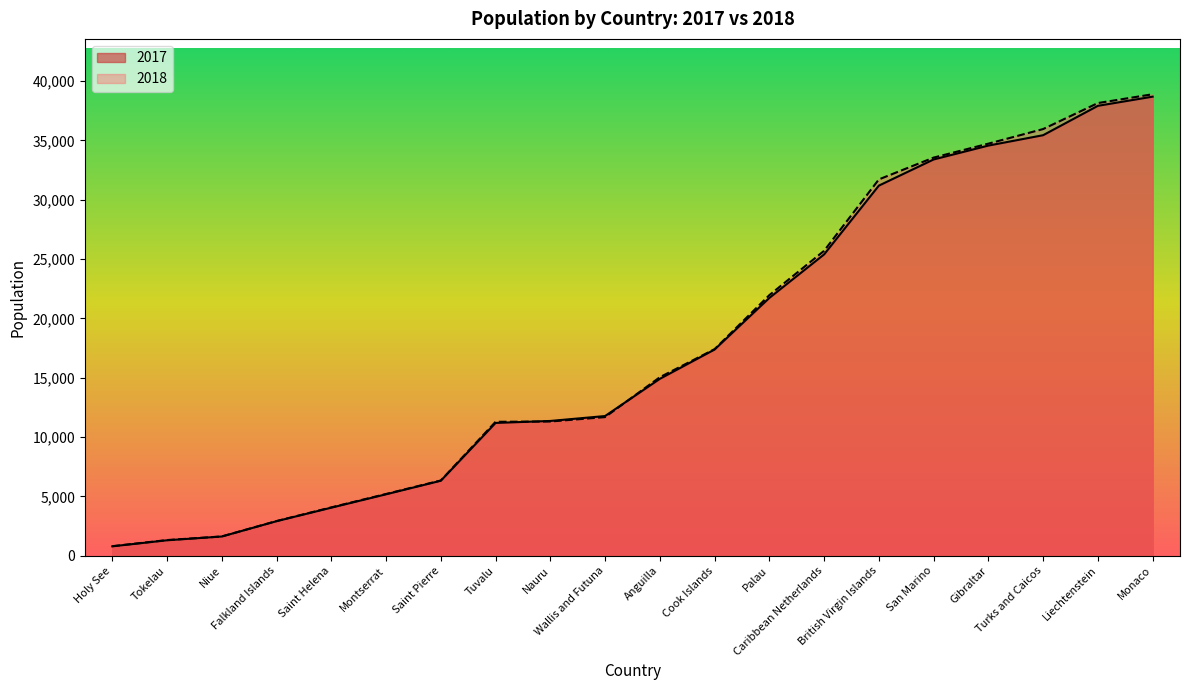

Reading right to left, transcribe all the data shown in this chart.

2017: Monaco=38695	Liechtenstein=37922	Turks and Caicos=35446	Gibraltar=34571	San Marino=33400	British Virgin Islands=31196	Caribbean Netherlands=25398	Palau=21729	Cook Islands=17380	Anguilla=14909	Wallis and Futuna=11773	Nauru=11359	Tuvalu=11192	Saint Pierre=6320	Montserrat=5177	Saint Helena=4049	Falkland Islands=2910	Niue=1618	Tokelau=1300	Holy See=792
2018: Monaco=38897	Liechtenstein=38155	Turks and Caicos=35963	Gibraltar=34733	San Marino=33557	British Virgin Islands=31719	Caribbean Netherlands=25702	Palau=21964	Cook Islands=17411	Anguilla=15045	Wallis and Futuna=11683	Nauru=11312	Tuvalu=11287	Saint Pierre=6342	Montserrat=5203	Saint Helena=4074	Falkland Islands=2922	Niue=1624	Tokelau=1319	Holy See=801